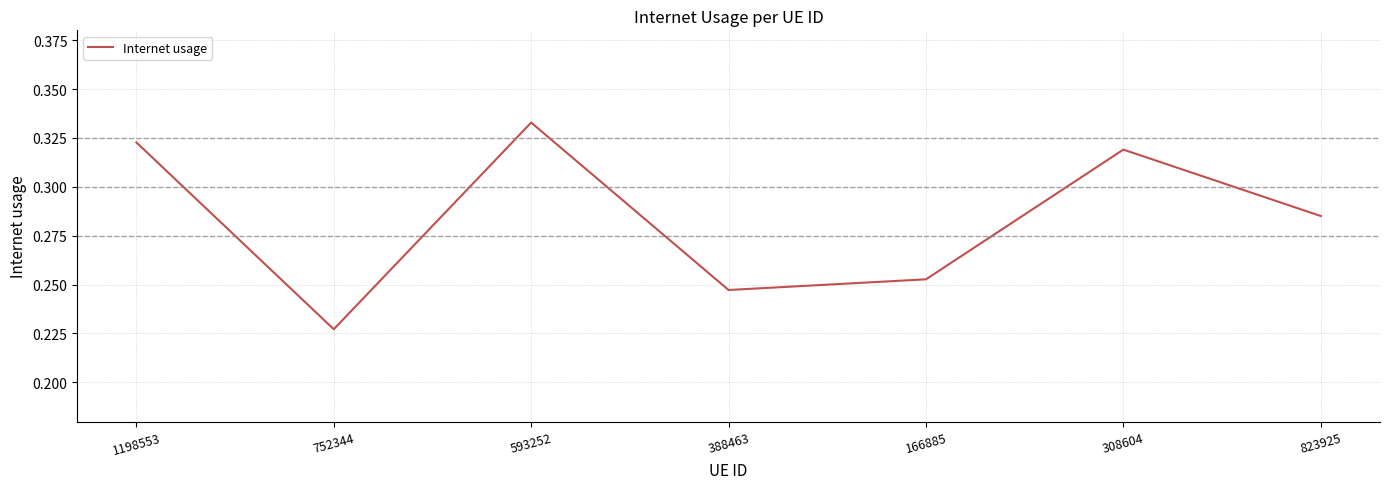

Where is the data nearest to the value 0?

752344